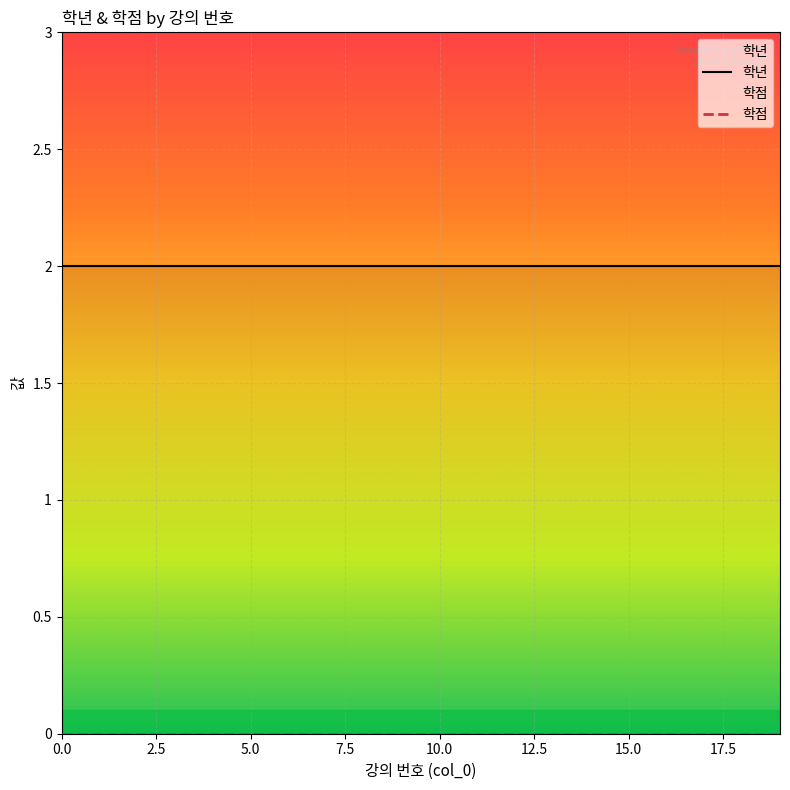

Rank the series by their maximum value, from highest to lowest.

학년, 학점